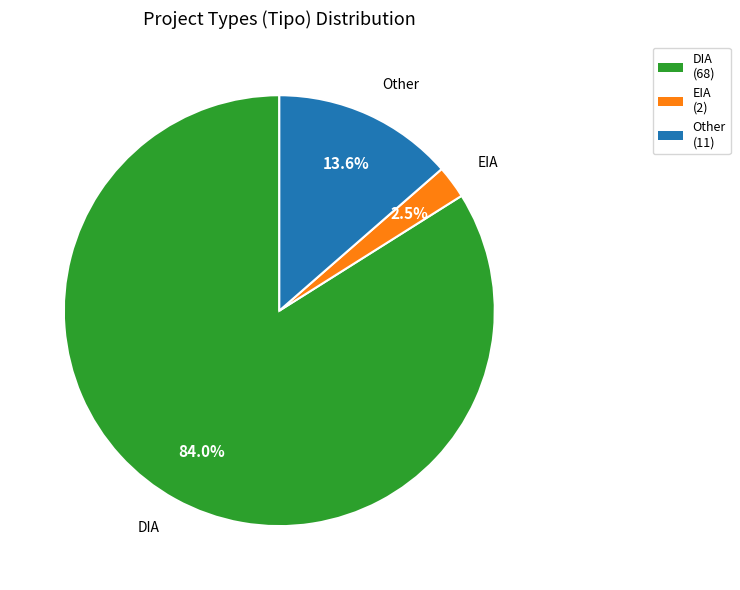

True or false: DIA accounts for 84% of the total.

True